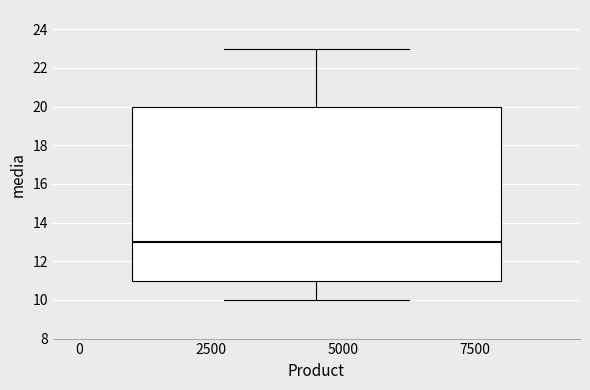

Where does the lower whisker of the box end on the y-axis? The values are not printed on the chart, so give them approximately, as read against the axis.

10